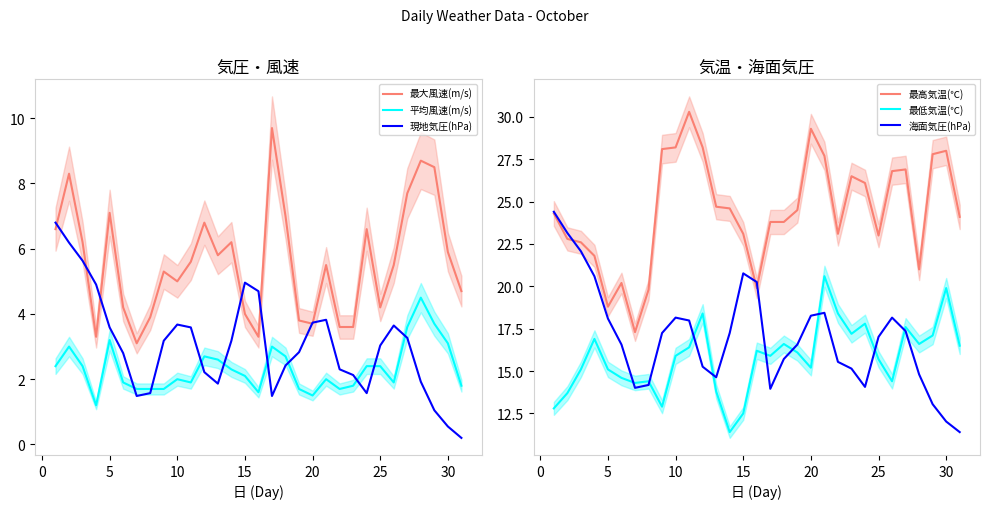

In 平均風速(m/s), how many points are lower than both neighbors (excluding endpoints)?

6